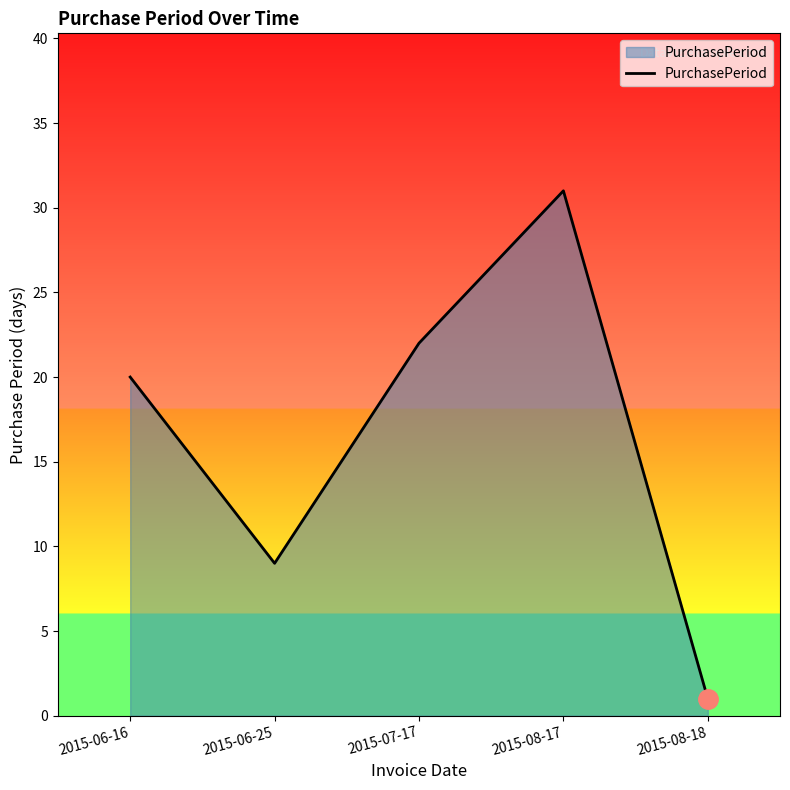

What is the change in value from 2015-07-17 to 2015-08-17?

+9